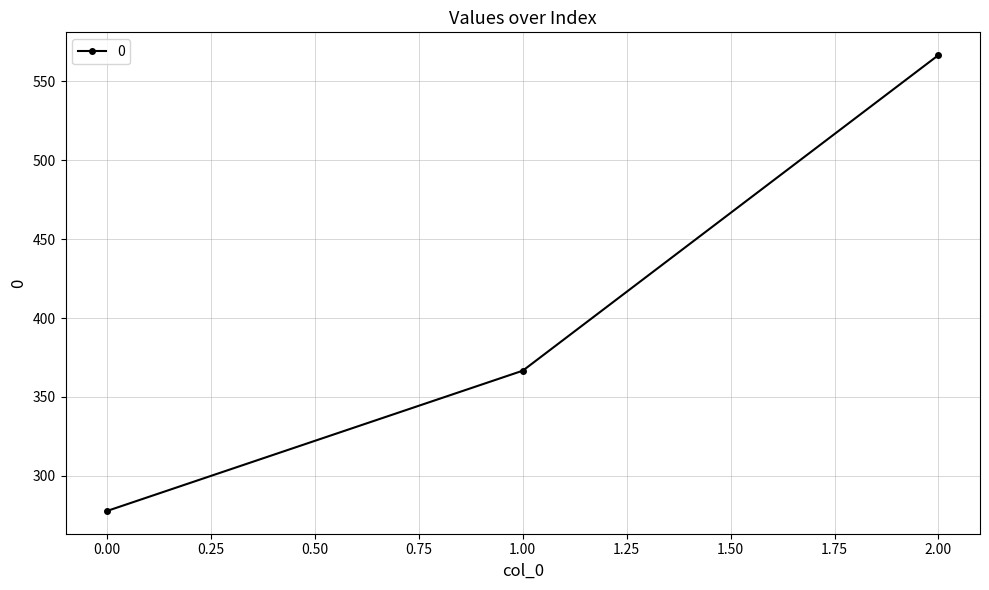

Reading right to left, what are all the values shown in this chart?

2.00=566.7	1.00=366.7	0.00=277.8